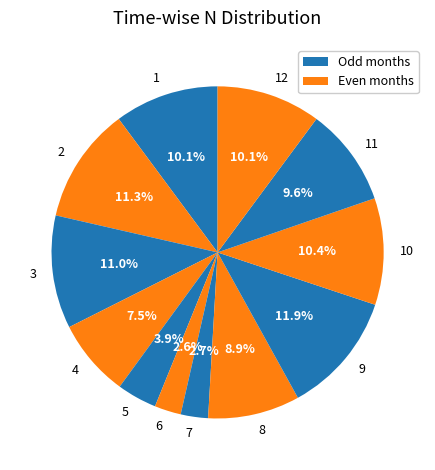

To the nearest percent, what portion does 7 represent?

3%